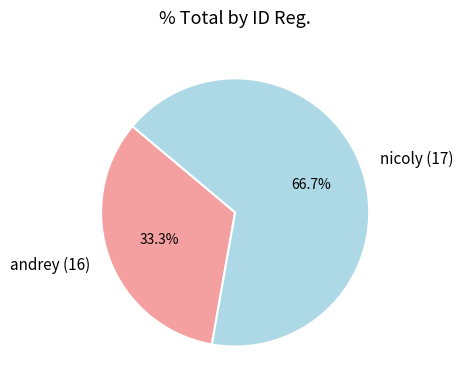

Rank the categories by value from lowest to highest.

andrey (16), nicoly (17)